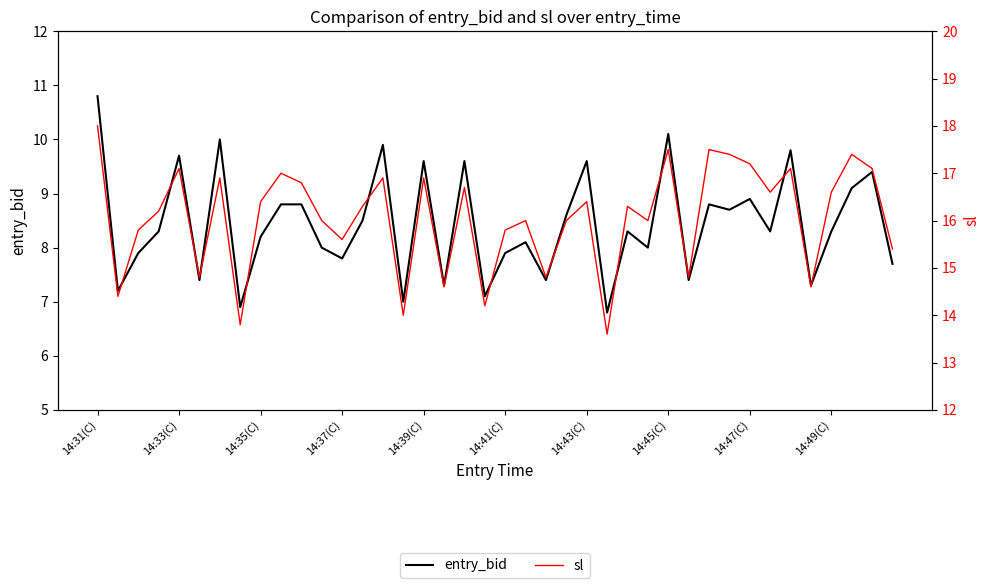

Is the value of sl at 29 greater than the value of entry_bid at 29?

Yes